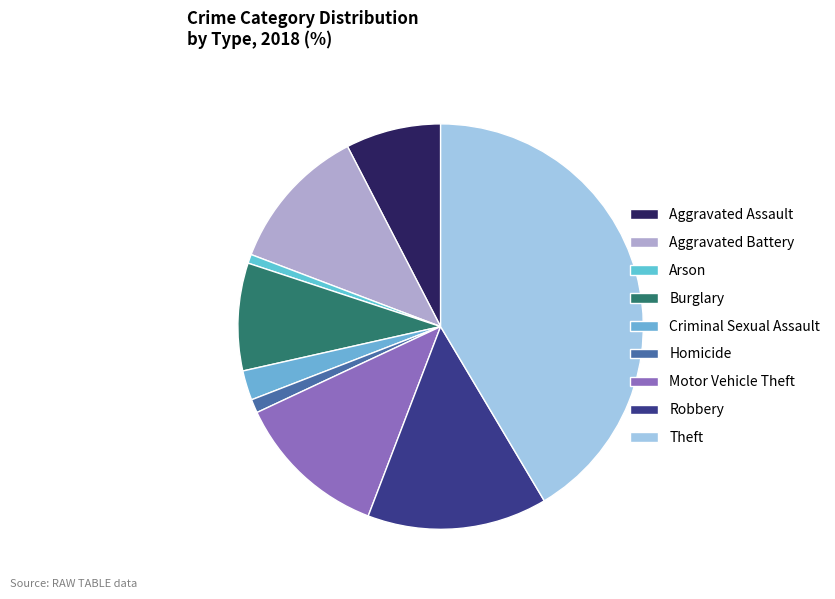

Is it true that Burglary is 4% of the pie?

False